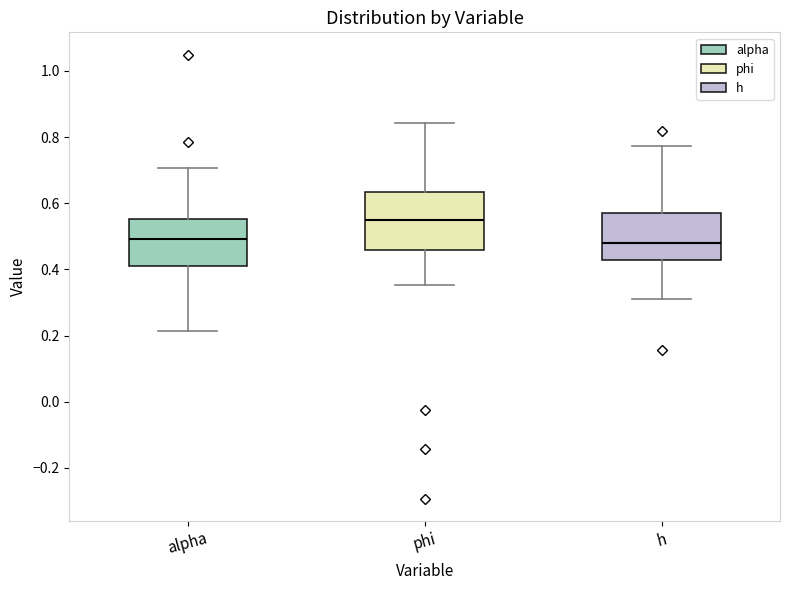

Which box has the highest median line?

phi